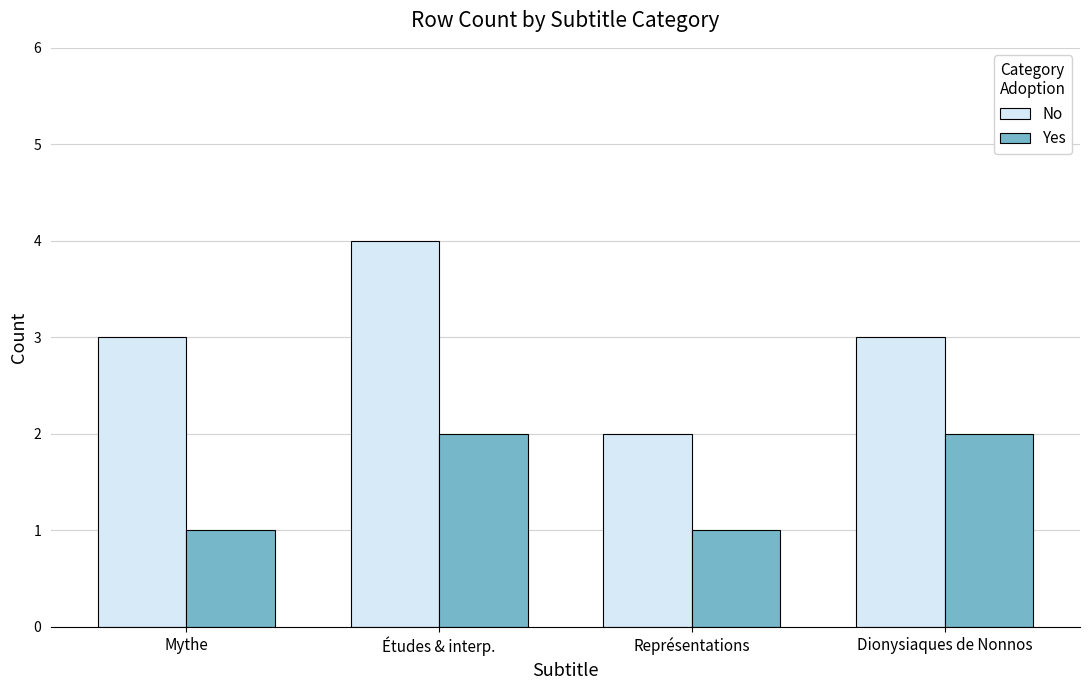

At which category is the sum across all series the highest?

Études & interp.